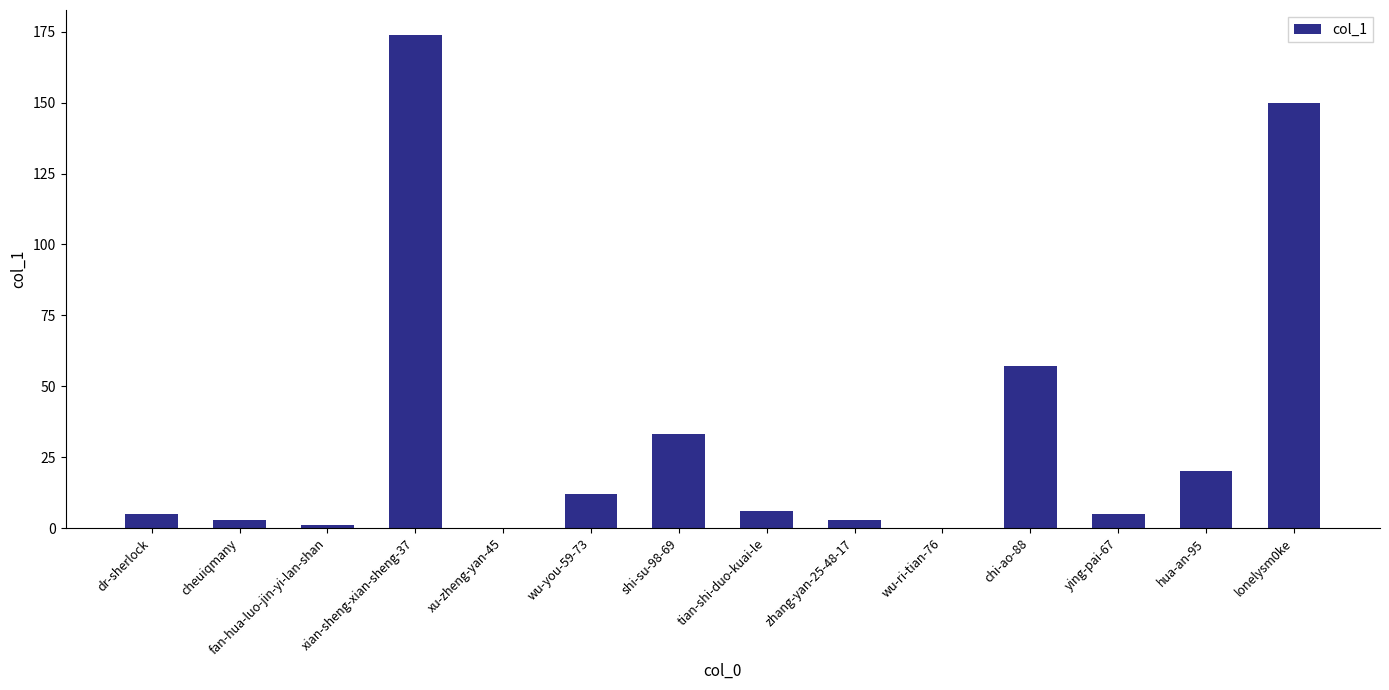

Where is the data nearest to the value 87?

chi-ao-88